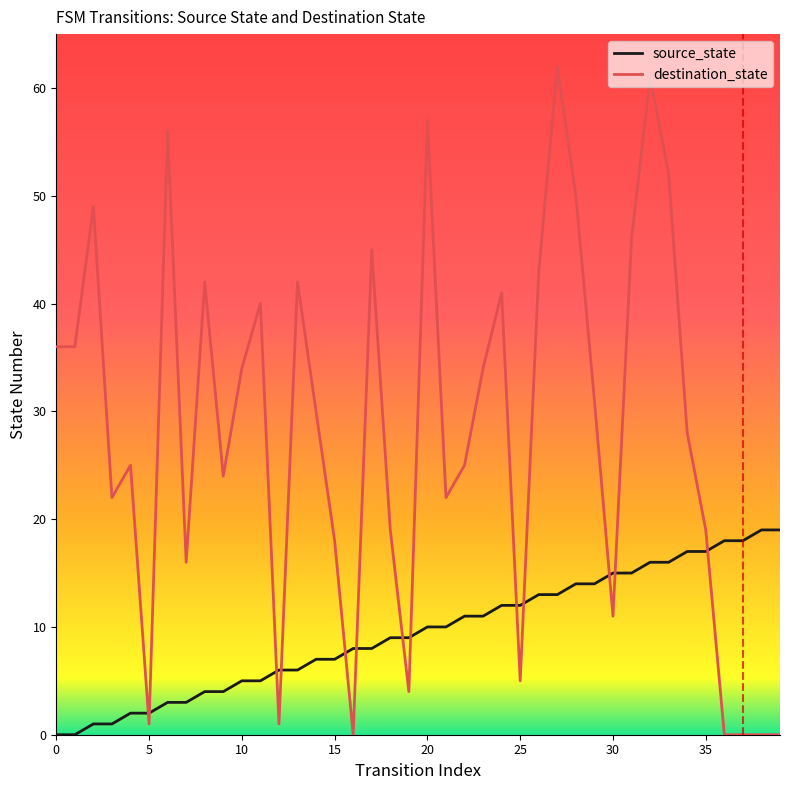

Which series has the largest total across all categories?

destination_state